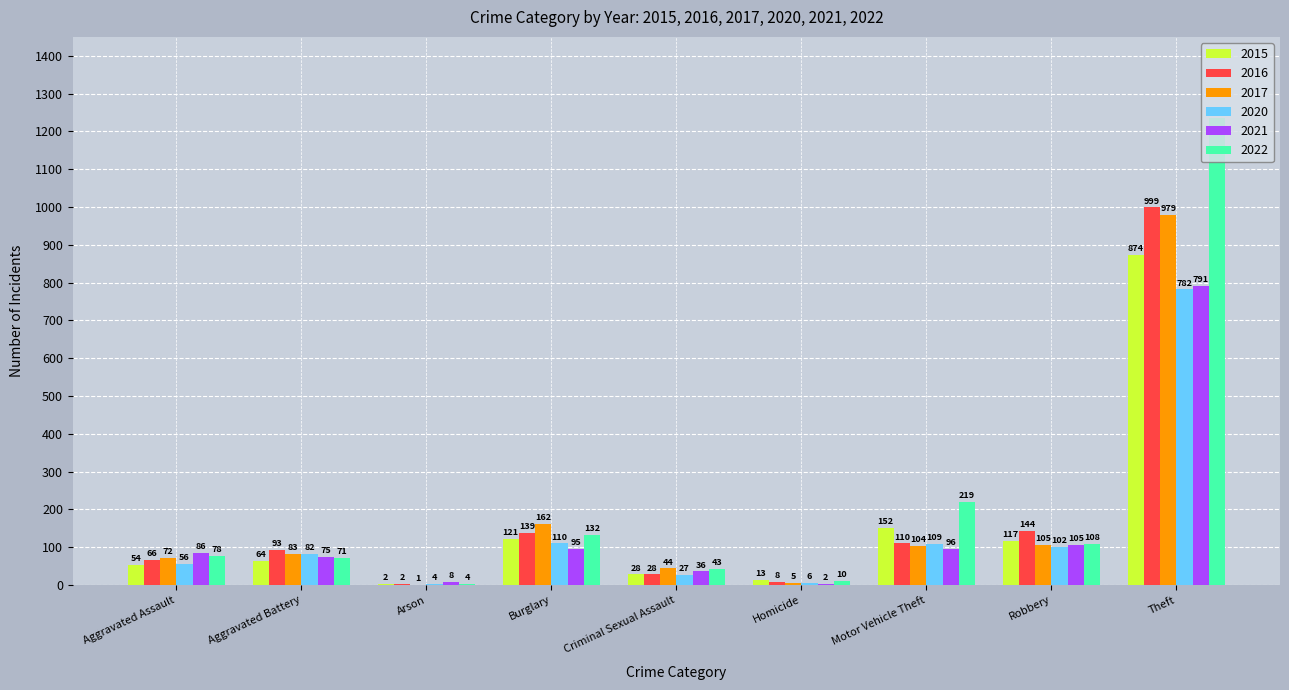

What is the sum of all 2016 values?

1589